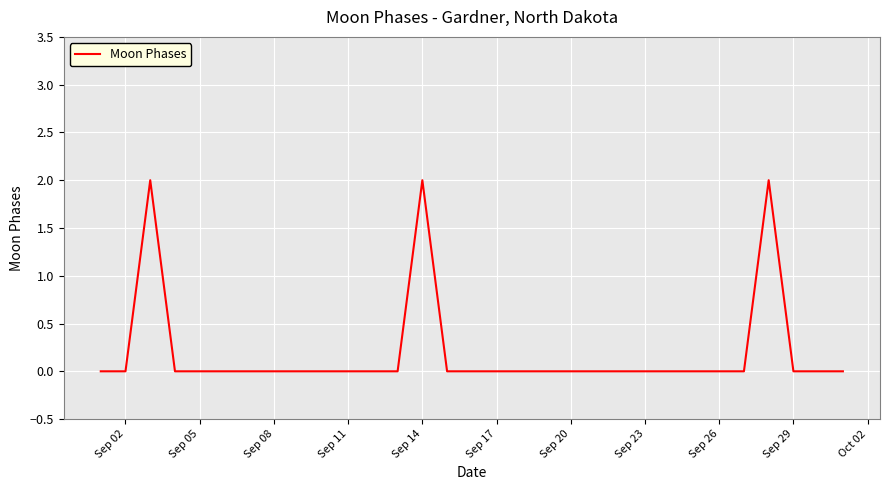

Does the chart display data point markers on the line(s)?

No